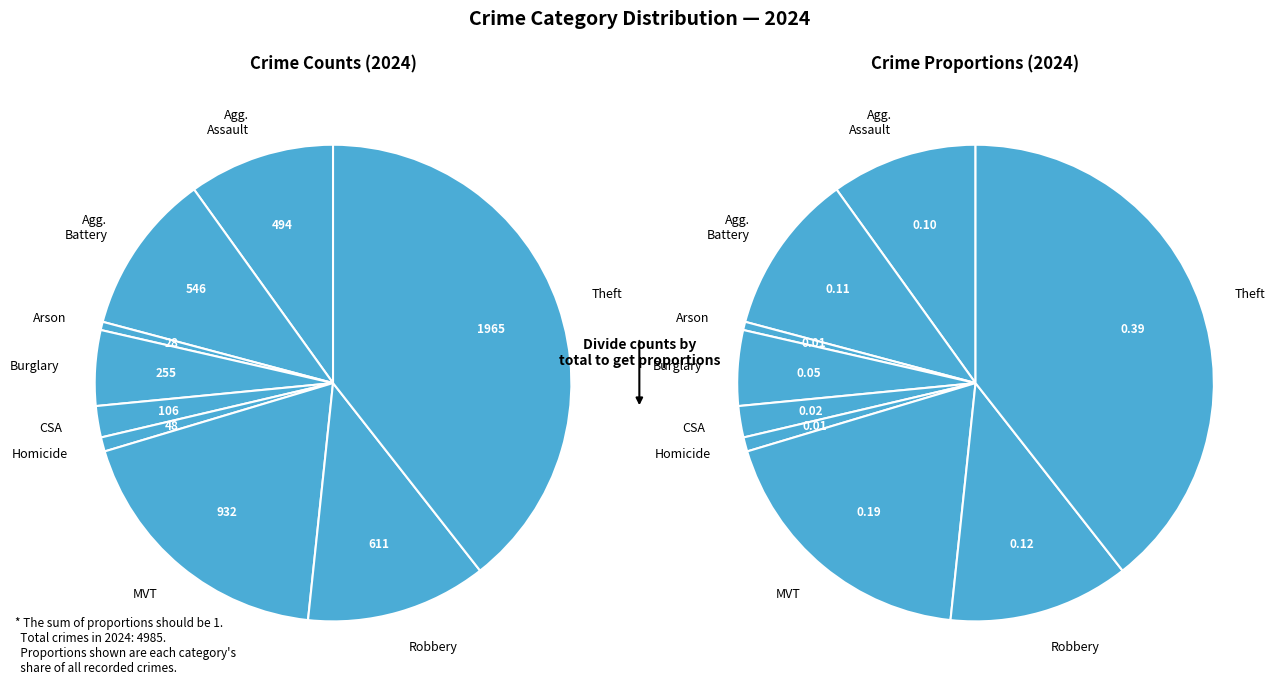

To the nearest percent, what portion does Theft represent?

39%